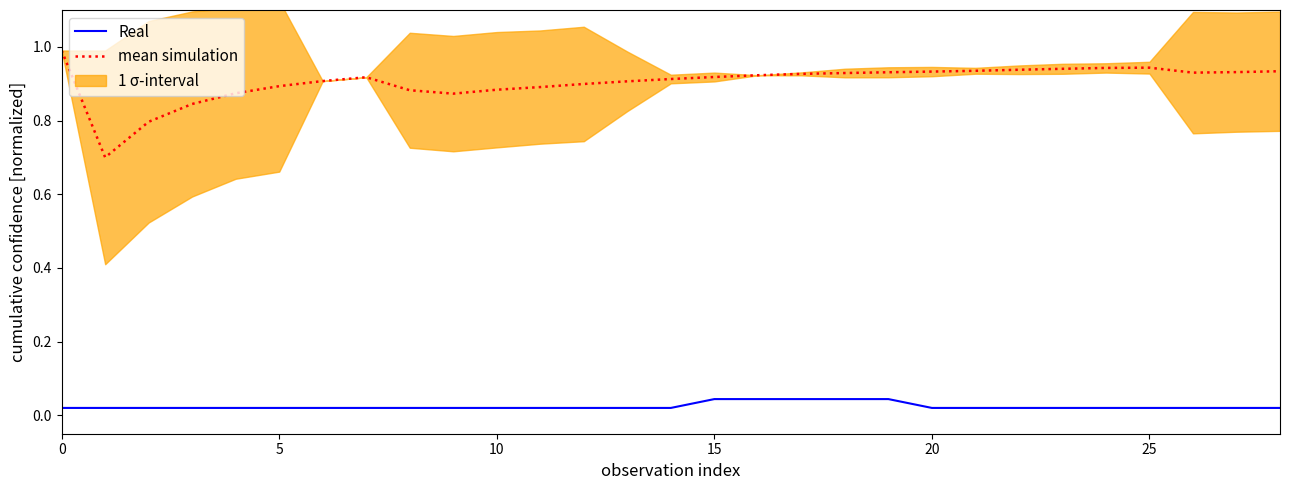

Which series has the widest spread of values?

mean simulation